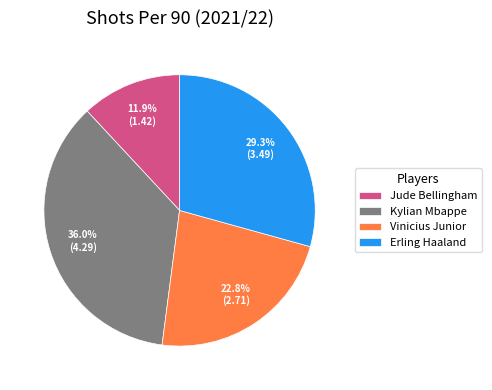

Is there any slice that represents more than half of the pie?

No